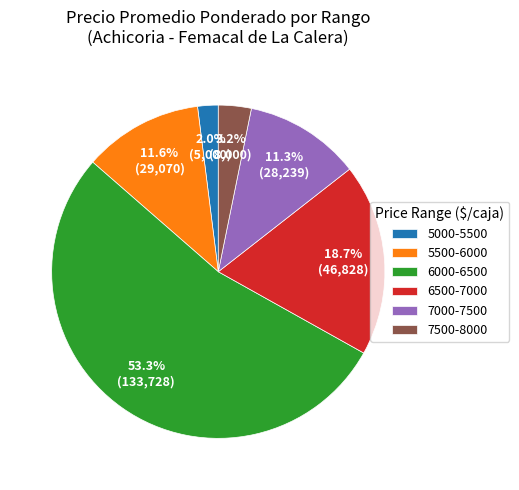

To the nearest percent, what is the difference between the largest and smallest slice percentages?

51%